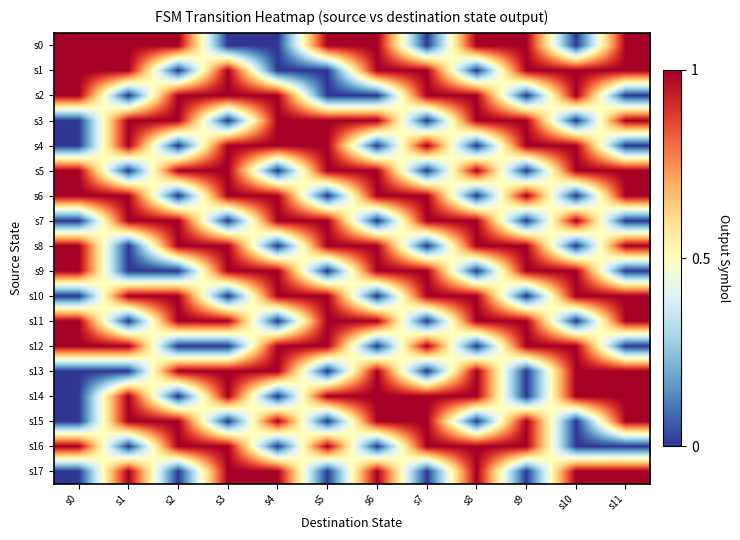

At how many categories does at least one series exceed 0?

12